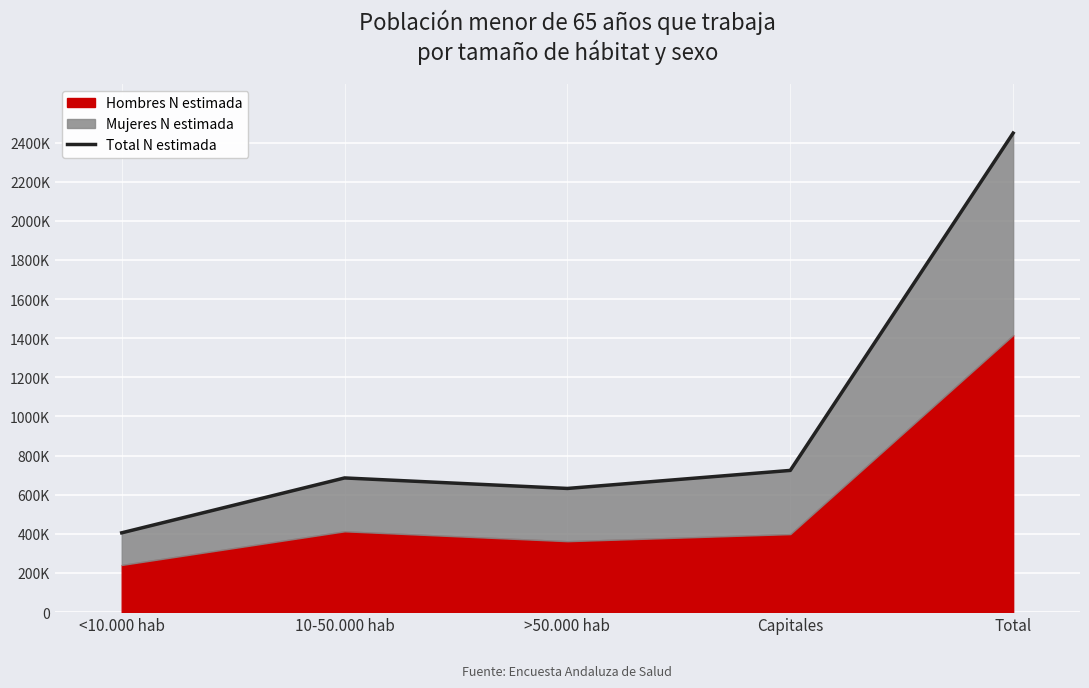

Does the chart display data point markers on the line(s)?

No